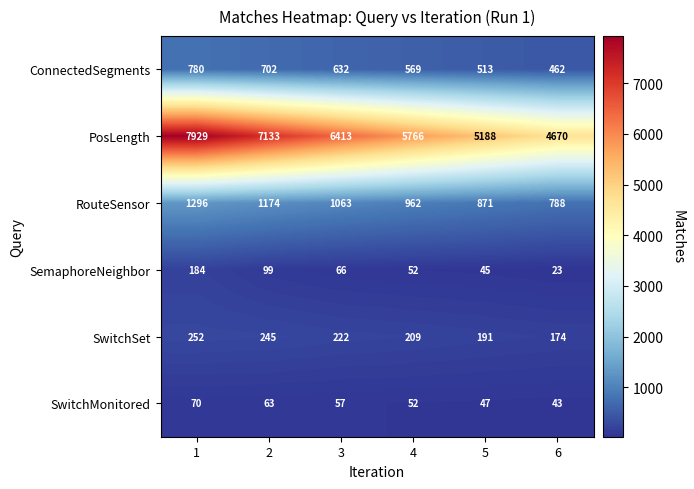

How many data points does each series have?

6